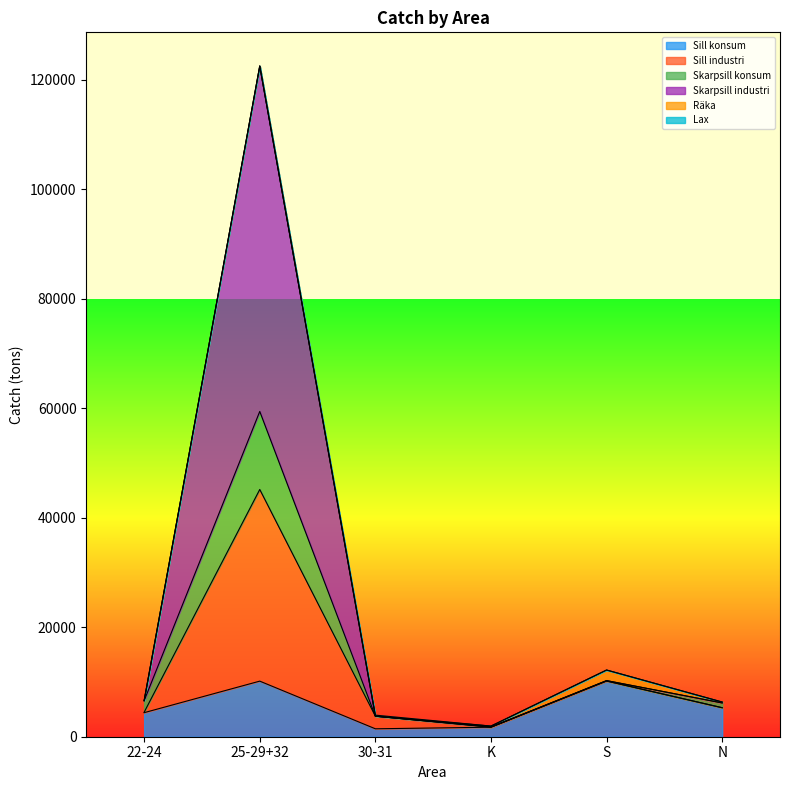

At which category is the sum across all series the highest?

25-29+32